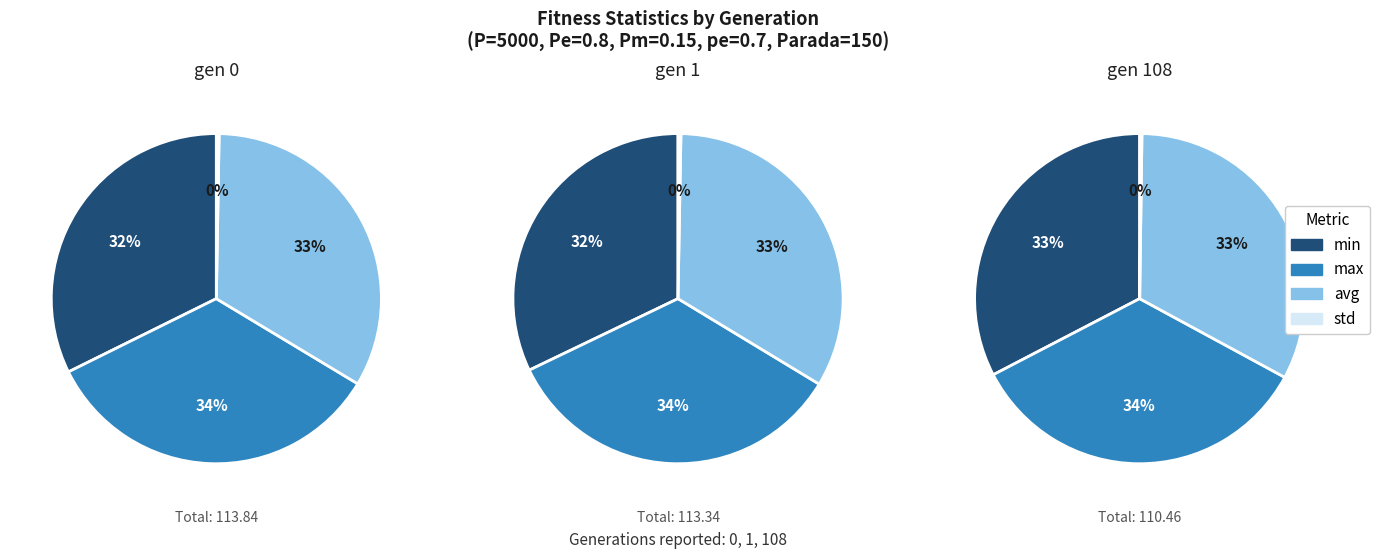

To the nearest percent, what percentage of the pie is gen 0?

34%